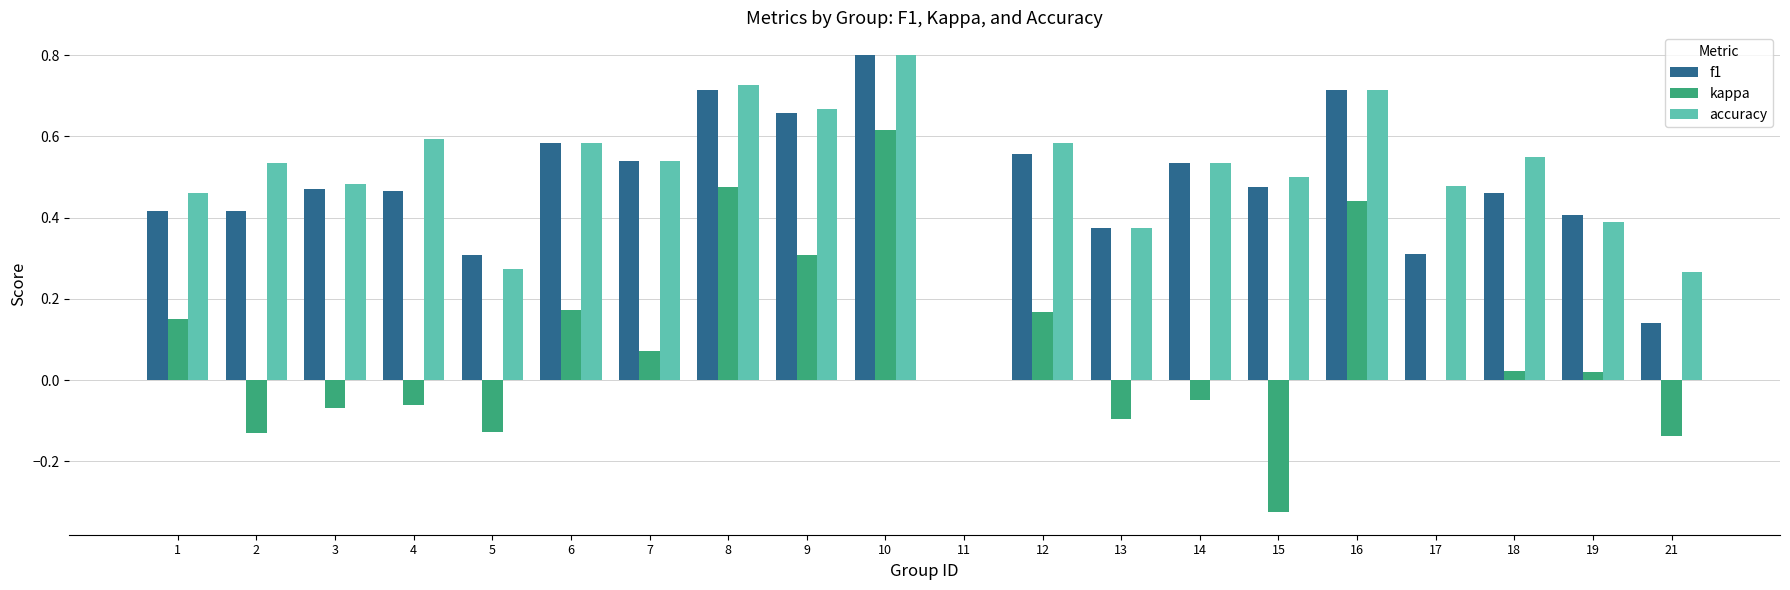

How many accuracy values are between 0 and 1?

20